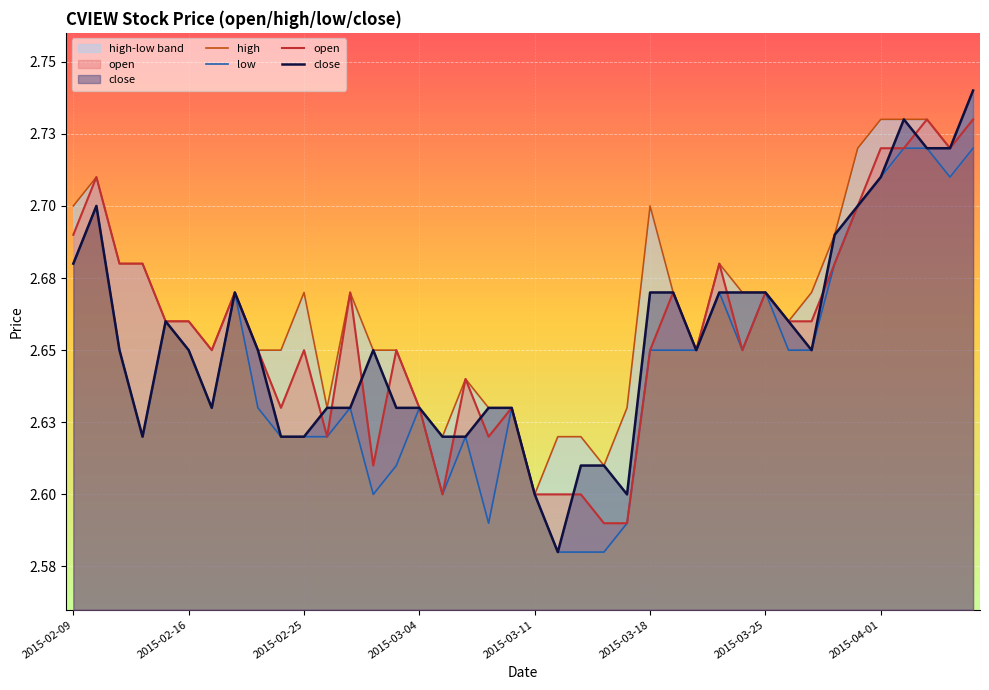

Reading left to right, what are all the values shown in this chart?

high: 2.7	2.7	2.7	2.7	2.7	2.7	2.6	2.7	2.6	2.6	2.7	2.6	2.7	2.6	2.6	2.6	2.6	2.6	2.6	2.6	2.6	2.6	2.6	2.6	2.6	2.7	2.7	2.6	2.7	2.7	2.7	2.7	2.7	2.7	2.7	2.7	2.7	2.7	2.7	2.7
low: 2.7	2.7	2.6	2.6	2.7	2.6	2.6	2.7	2.6	2.6	2.6	2.6	2.6	2.6	2.6	2.6	2.6	2.6	2.6	2.6	2.6	2.6	2.6	2.6	2.6	2.6	2.6	2.6	2.7	2.6	2.7	2.6	2.6	2.7	2.7	2.7	2.7	2.7	2.7	2.7
open: 2.7	2.7	2.7	2.7	2.7	2.7	2.6	2.7	2.6	2.6	2.6	2.6	2.7	2.6	2.6	2.6	2.6	2.6	2.6	2.6	2.6	2.6	2.6	2.6	2.6	2.6	2.7	2.6	2.7	2.6	2.7	2.7	2.7	2.7	2.7	2.7	2.7	2.7	2.7	2.7
close: 2.7	2.7	2.6	2.6	2.7	2.6	2.6	2.7	2.6	2.6	2.6	2.6	2.6	2.6	2.6	2.6	2.6	2.6	2.6	2.6	2.6	2.6	2.6	2.6	2.6	2.7	2.7	2.6	2.7	2.7	2.7	2.7	2.6	2.7	2.7	2.7	2.7	2.7	2.7	2.7